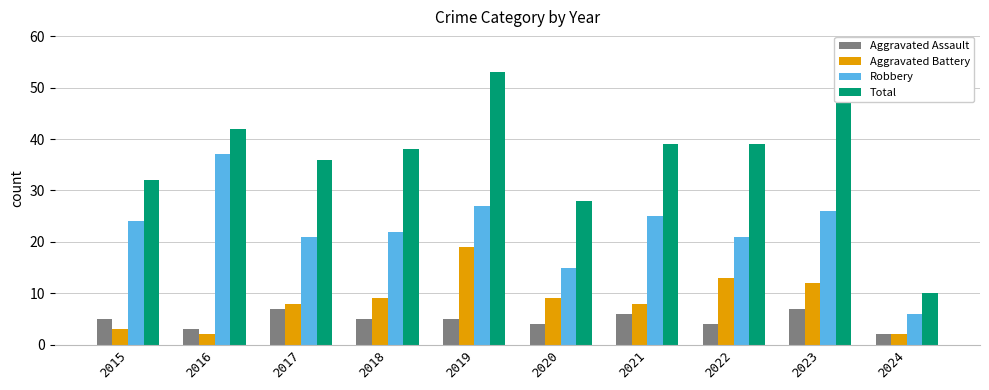

How many values in the Robbery series are below 24?

5